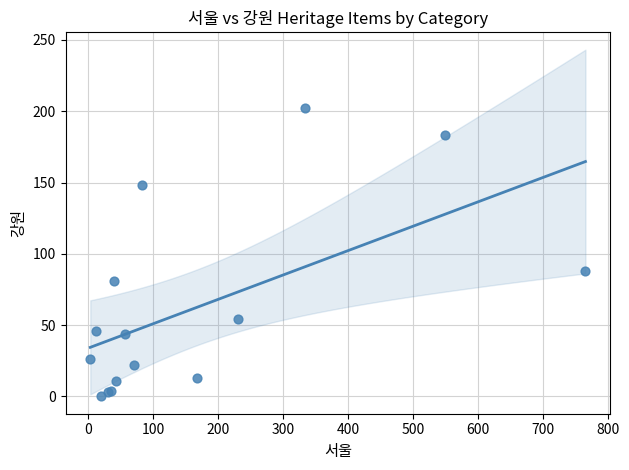

What Y value in the scatter plot is closest to 101?

88